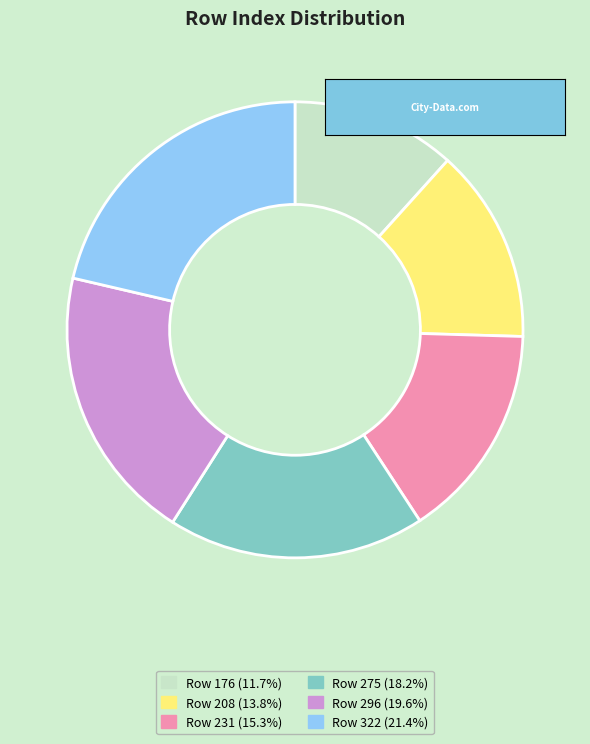

Is there any slice that represents more than half of the pie?

No